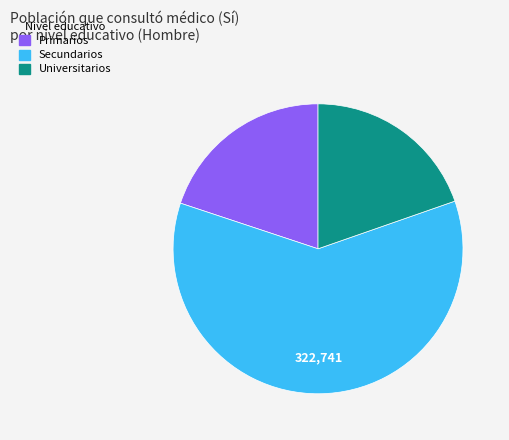

Which has a higher value, Secundarios or Universitarios?

Secundarios